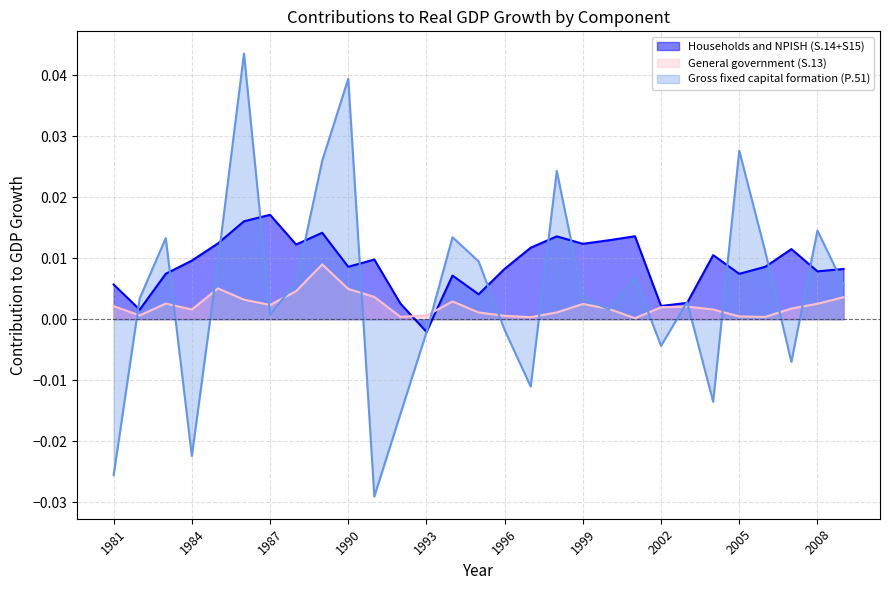

How many data points in Households and NPISH (S.14+S15) are above 0?

28